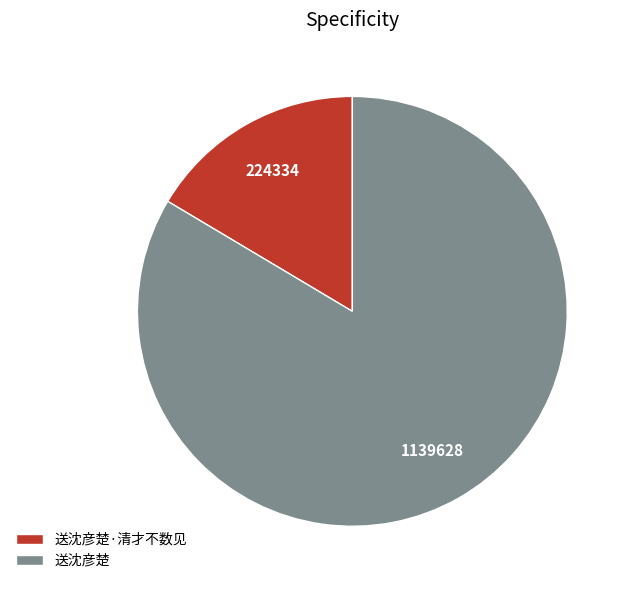

Rank the categories by value from lowest to highest.

送沈彦楚·清才不数见, 送沈彦楚